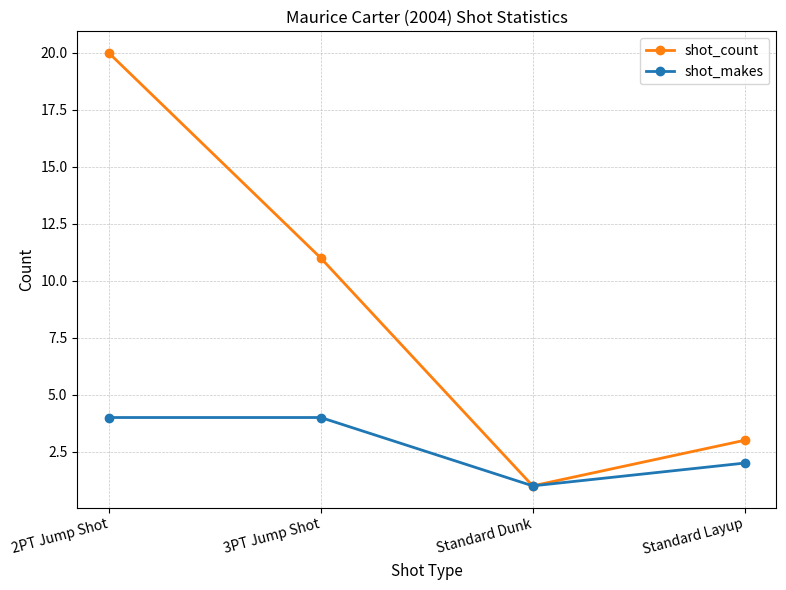

Reading left to right, what are all the values shown in this chart?

shot_count: 2PT Jump Shot=20	3PT Jump Shot=11	Standard Dunk=1	Standard Layup=3
shot_makes: 2PT Jump Shot=4	3PT Jump Shot=4	Standard Dunk=1	Standard Layup=2